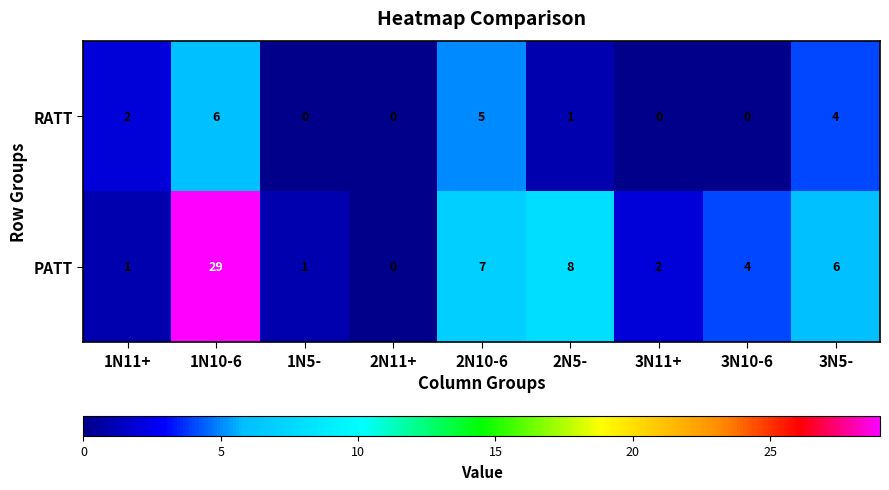

Where does the PATT series first go above 4?

1N10-6